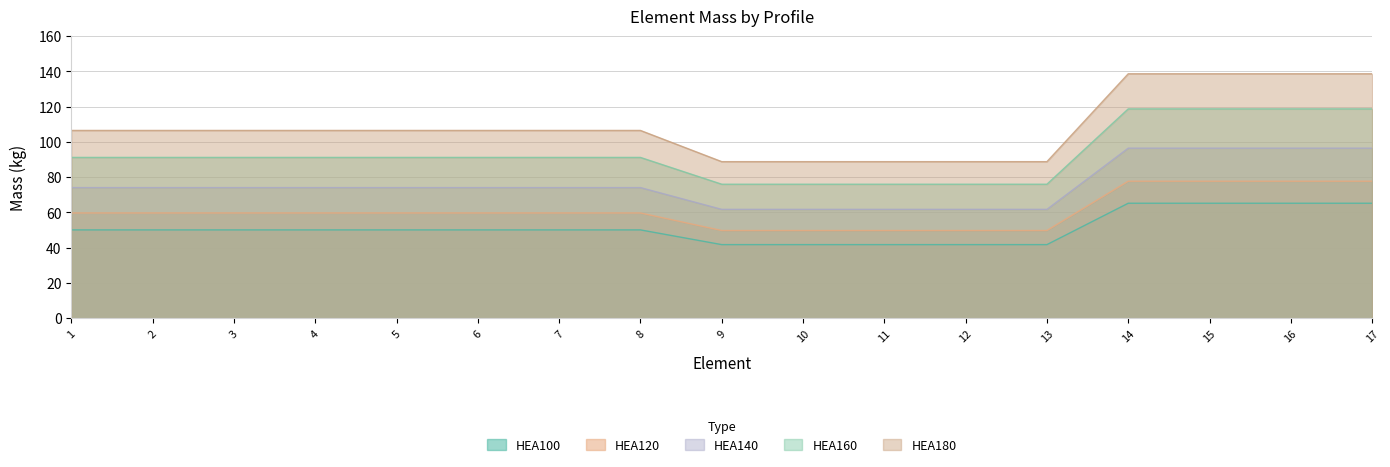

How many categories are shown in the chart?

17